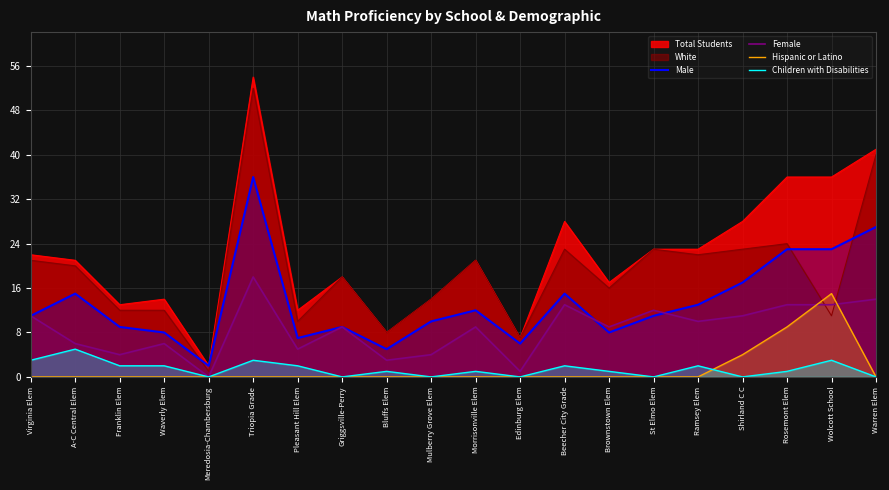

True or false: Children with Disabilities and Male intersect in this chart.

False